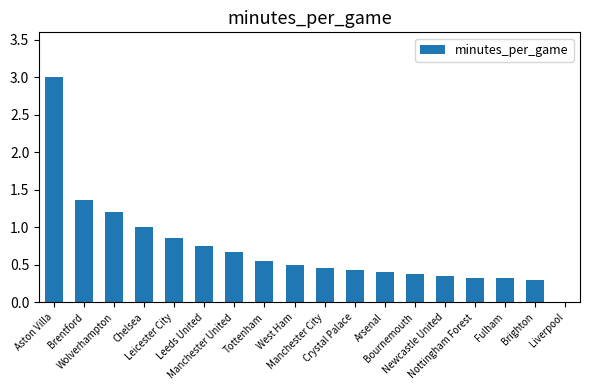

What is the sum of all values?

12.9